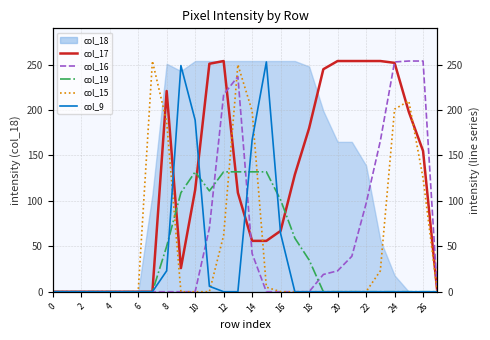

What is the label of the 14th point from the left?

26